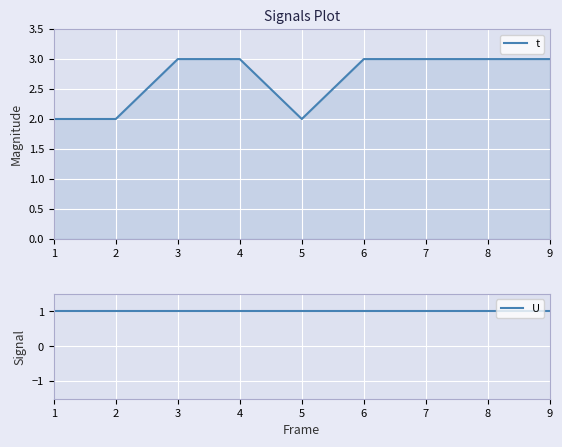

Rank the series by their average value, from highest to lowest.

t, U